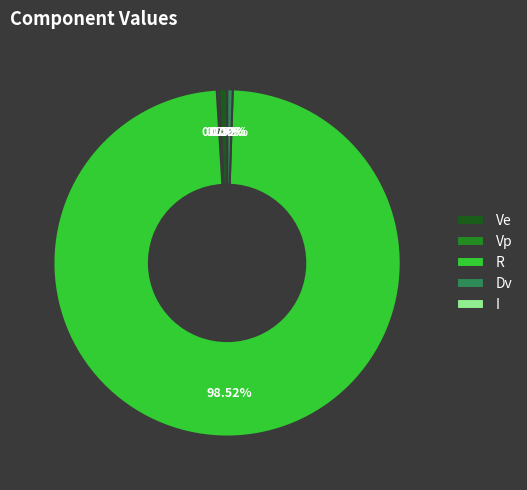

Which category accounts for the majority?

R